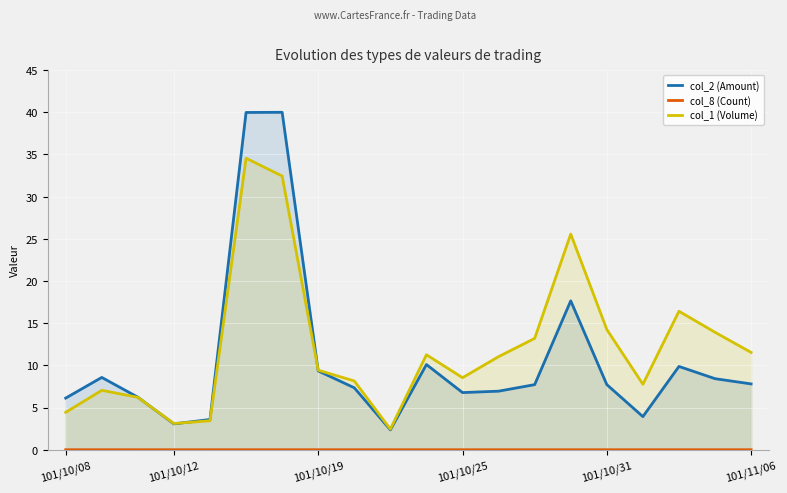

In col_2 (Amount), how many points are higher than both neighbors (excluding endpoints)?

5